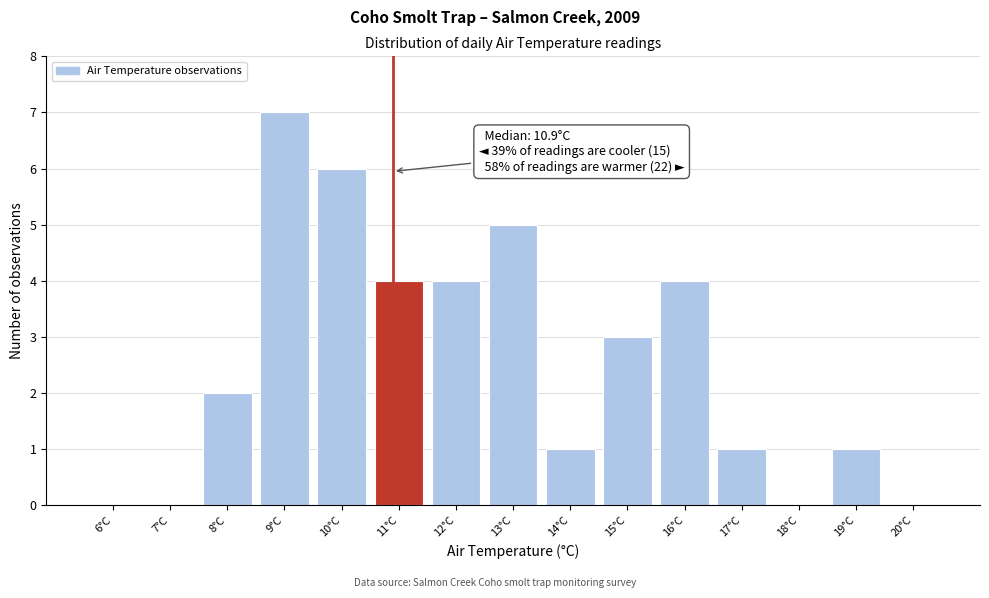

Which range on the x-axis has the tallest bar?

8.5 to 9.5